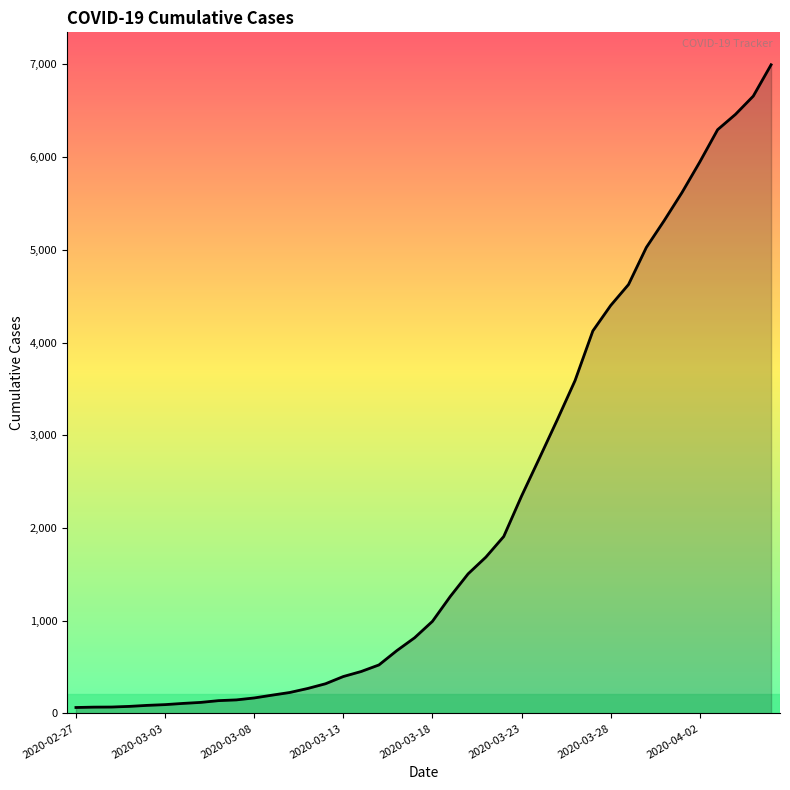

What is the difference between the maximum and minimum values?

6931